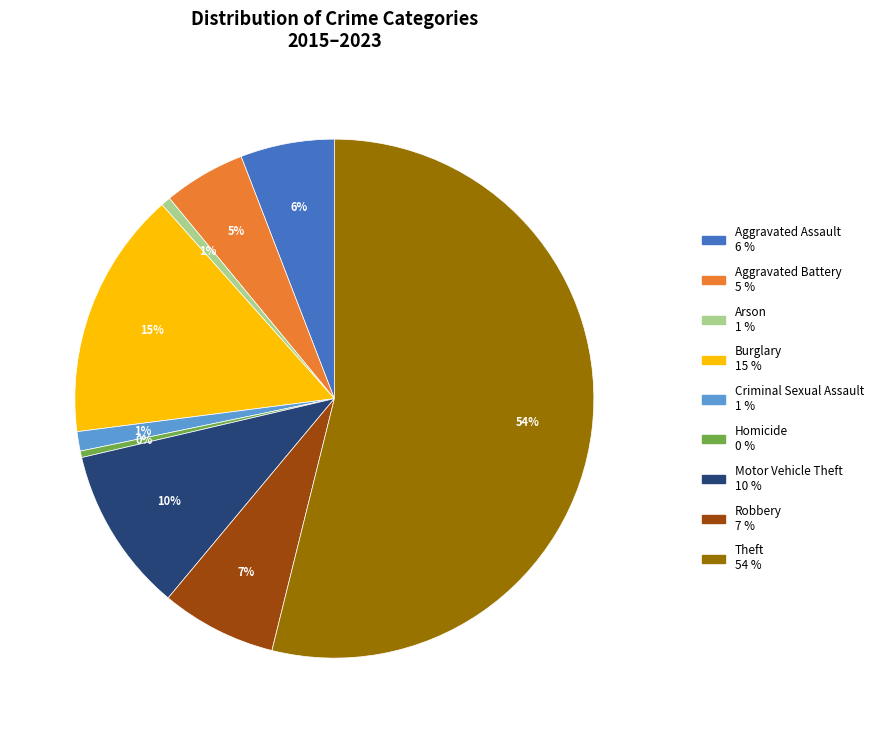

What percentage is the Aggravated Assault slice, to the nearest percent?

6%